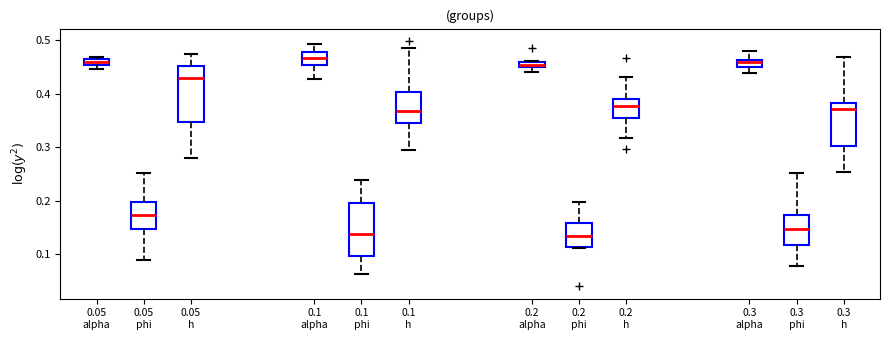

Where does the median line of the box for 0.1 alpha sit on the y-axis? The values are not printed on the chart, so give them approximately, as read against the axis.

0.47